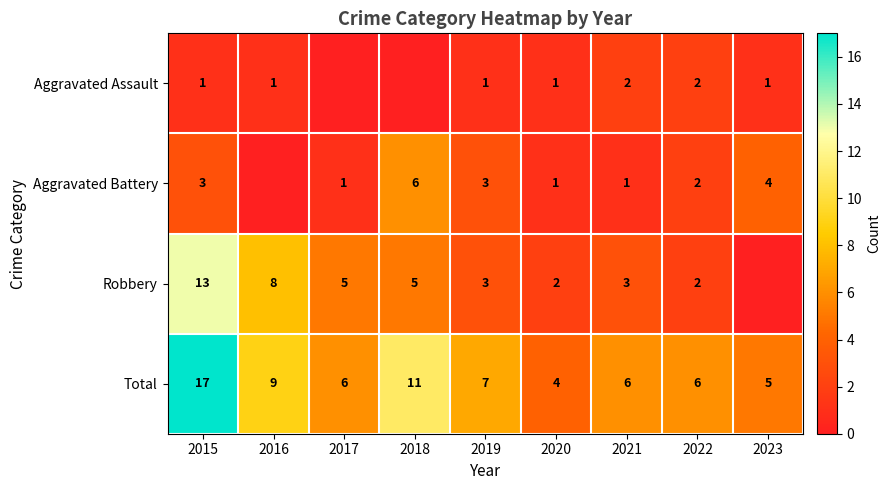

How many categories are shown in the chart?

9